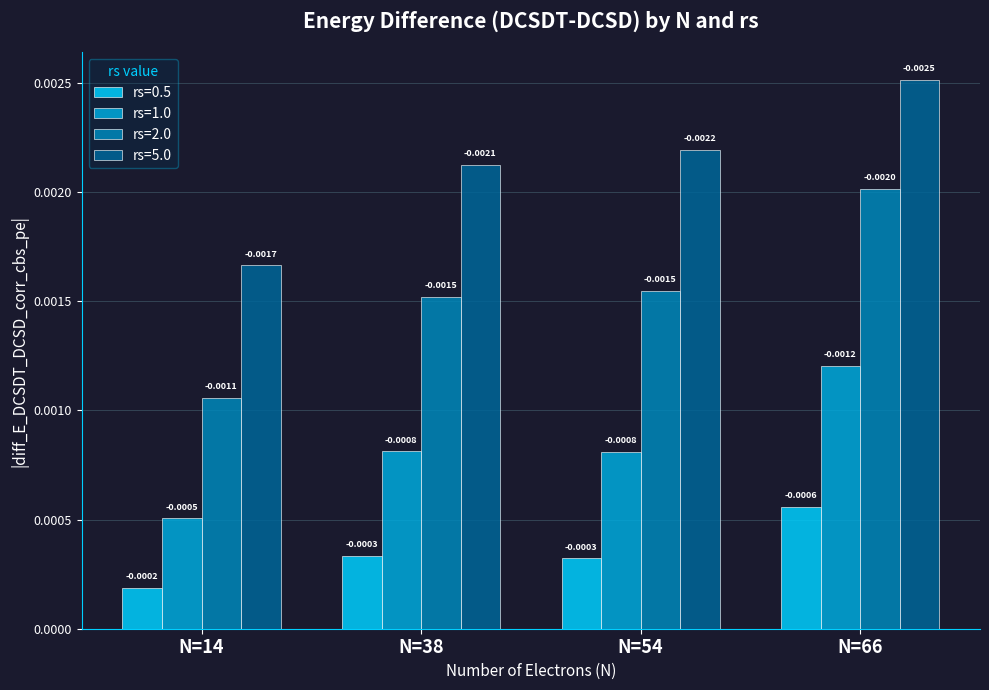

Which label corresponds to the smallest value in the chart?

N=14